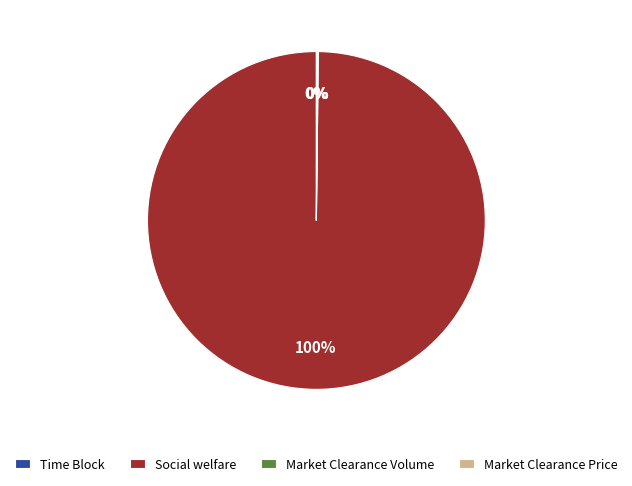

Which category has the biggest portion of the pie?

Social welfare